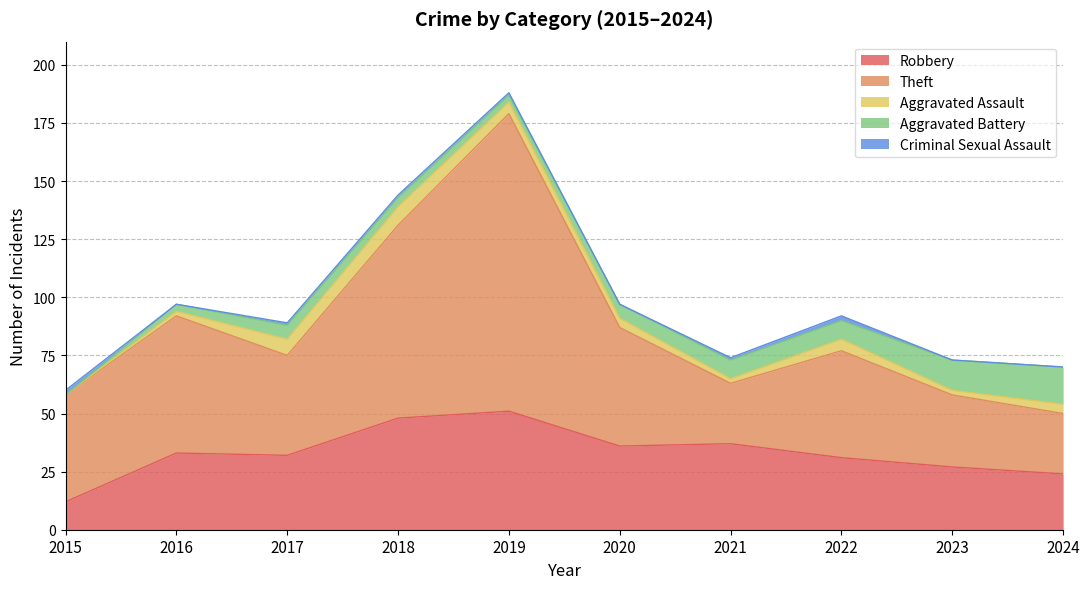

What is the difference between the Theft values at 2022 and 2021?

20